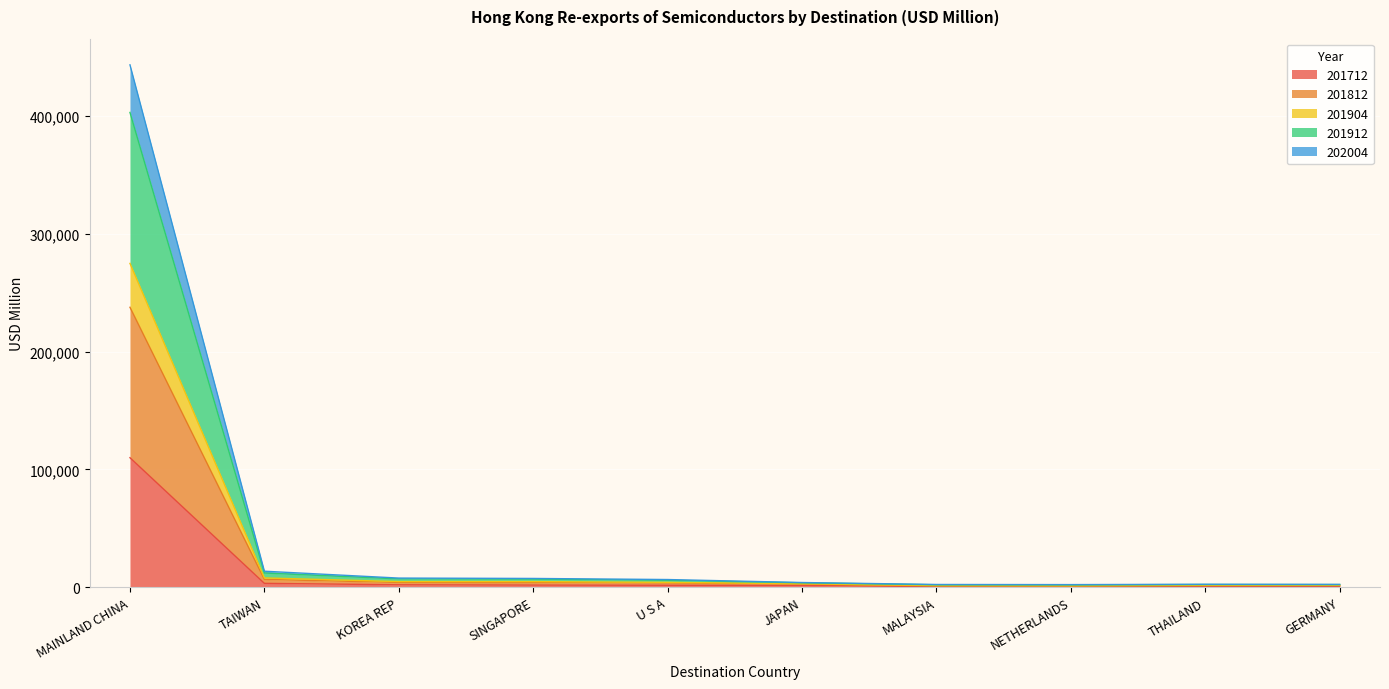

At which category is the sum across all series the highest?

MAINLAND CHINA